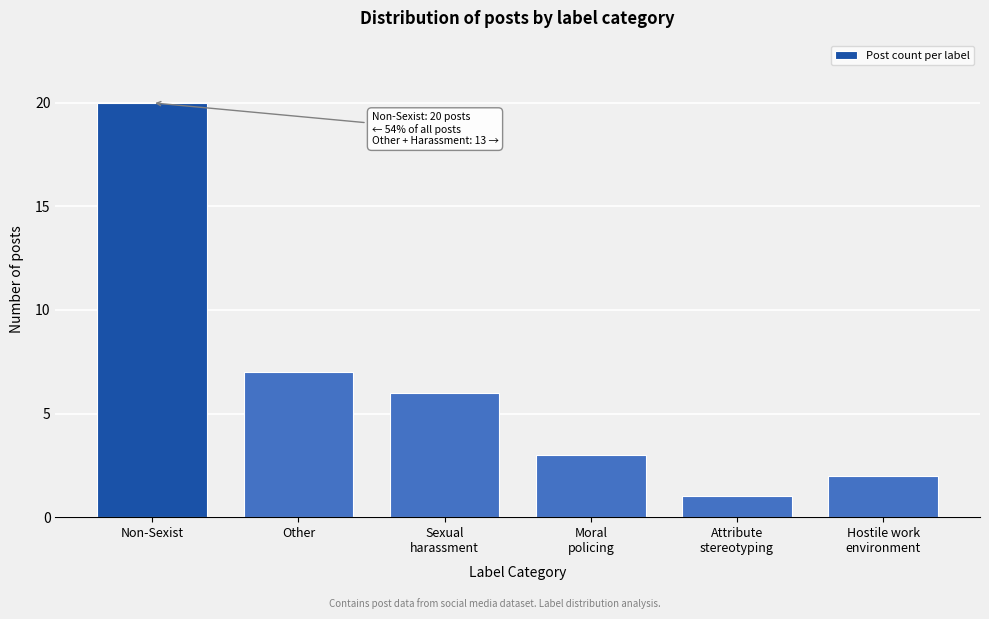

Reading right to left, list all the values displayed in this chart.

2	1	3	6	7	20